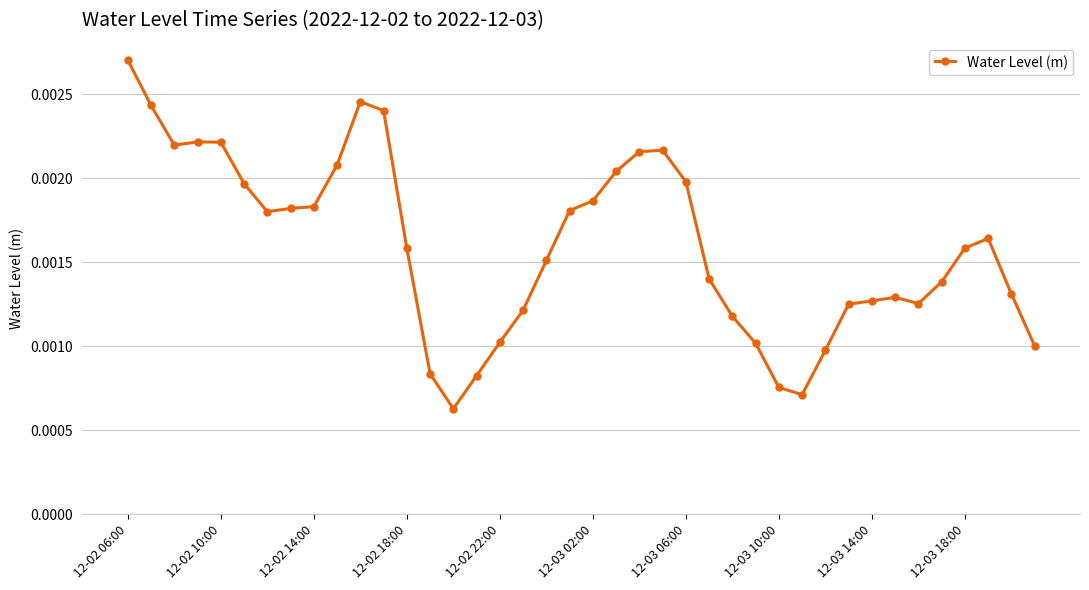

True or false: the data has more than 1 interior local peaks.

True